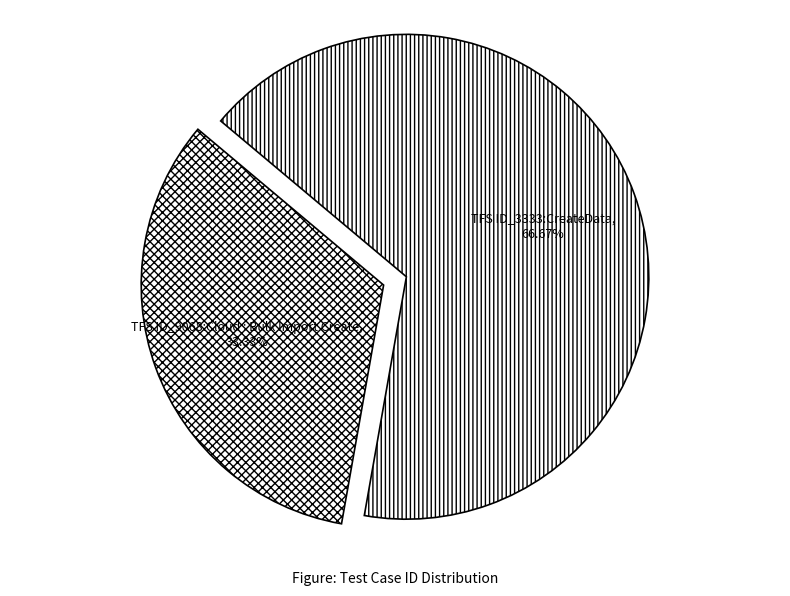

Which slice is the smallest?

TFS ID_9068:Cloud : Bulk Import Create